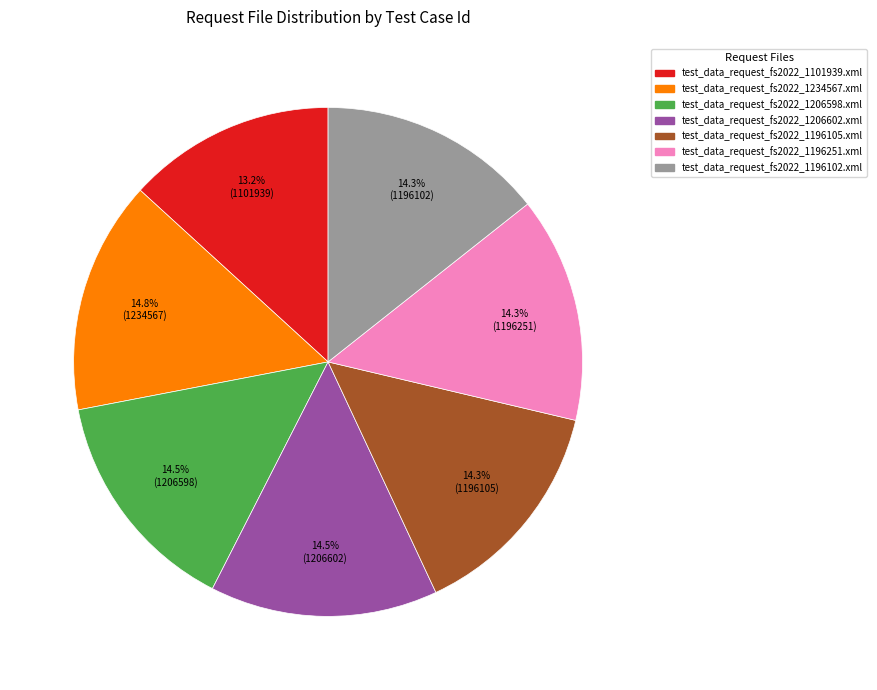

Is test_data_request_fs2022_1206602.xml the majority of the pie?

No